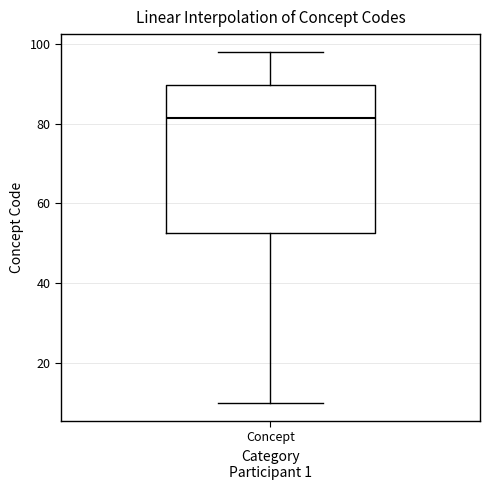

Transcribe this box plot: give where the median line is, the range the box spans, and where the two whiskers end, as read against the y-axis. The values are not printed on the chart, so give them approximately, as read against the axis.

median 82, box 52 to 90, whiskers 10 to 98